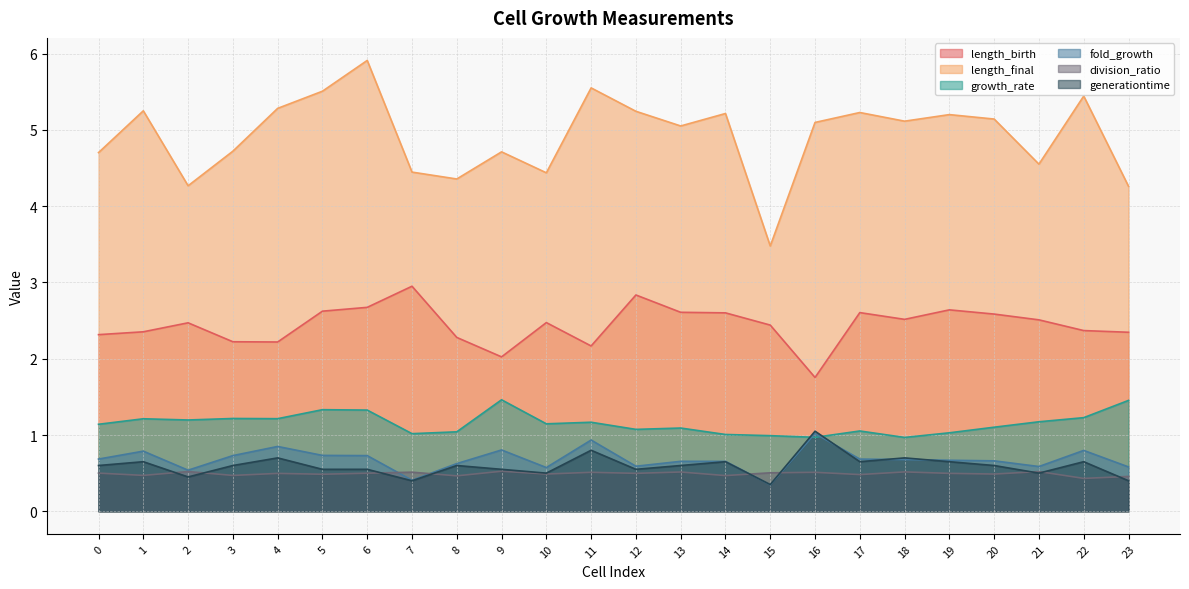

What is the value of the growth_rate point at the 6th from the left?

1.3